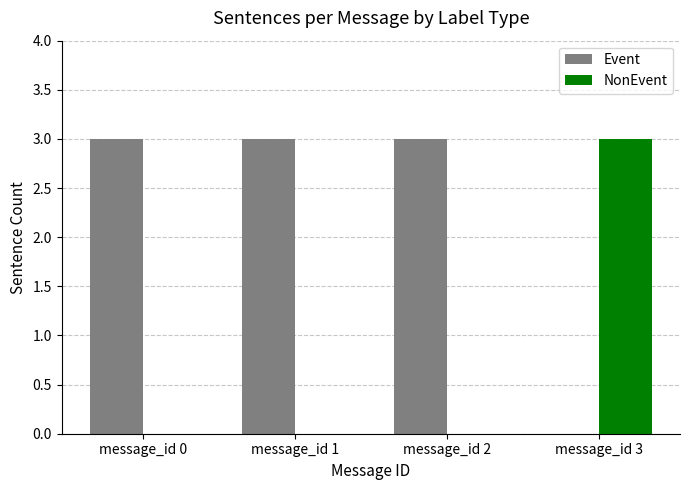

What is the average value of the NonEvent series?

1